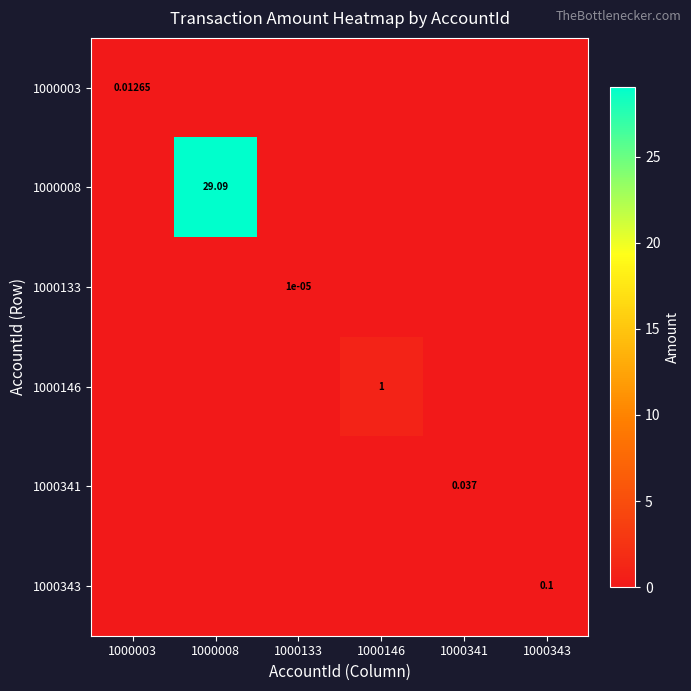

At 1000146, list the series in order from largest to smallest.

1000146, 1000003, 1000008, 1000133, 1000341, 1000343